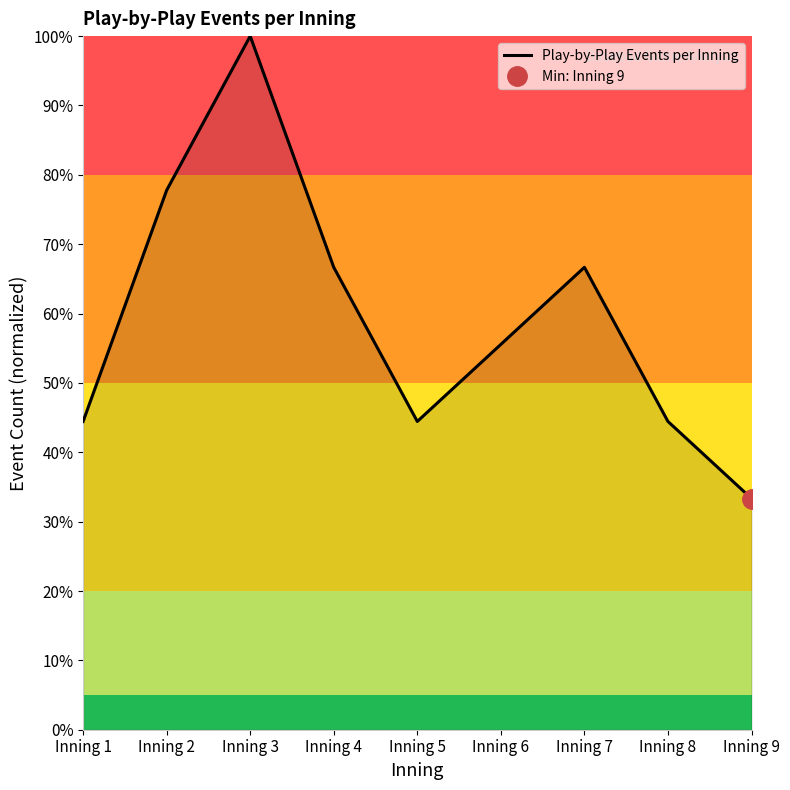

Reading right to left, list all the values displayed in this chart.

0.3	0.4	0.7	0.6	0.4	0.7	1.0	0.8	0.4